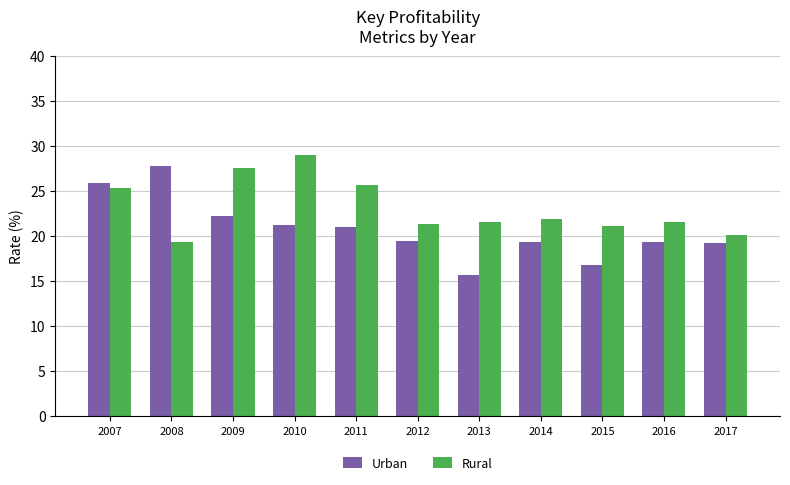

Which category has the lowest value across all series?

2013